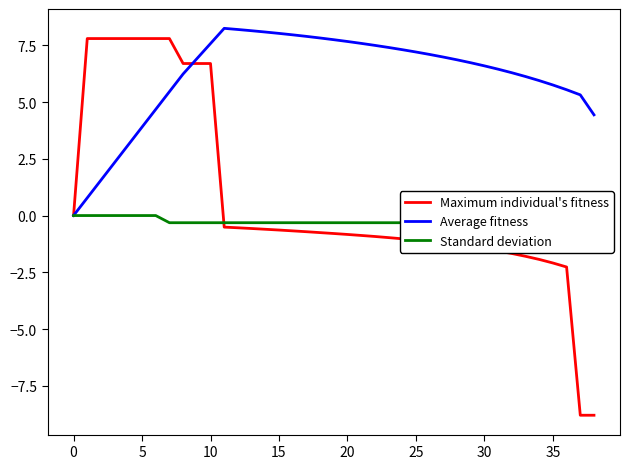

What are all the series names shown in the legend?

Maximum individual's fitness, Average fitness, Standard deviation